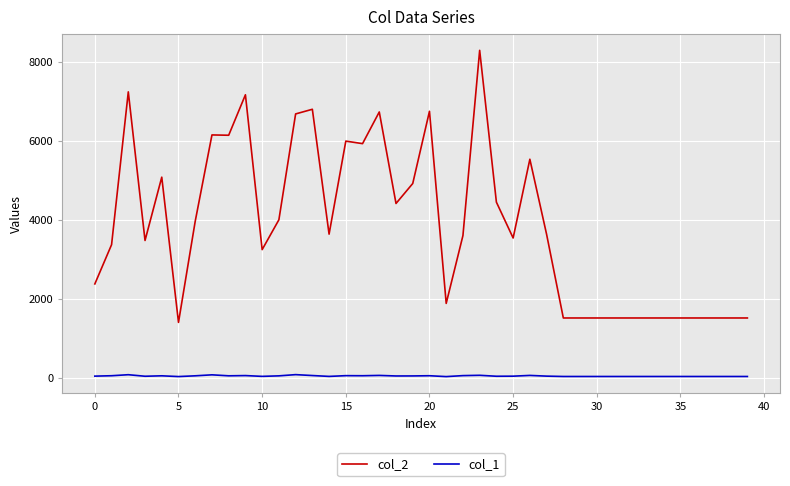

Rank the series by their maximum value, from highest to lowest.

col_2, col_1